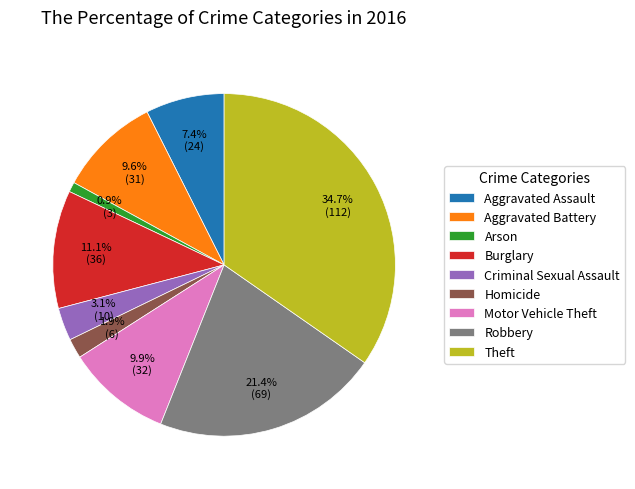

How many slices are in this pie chart?

9